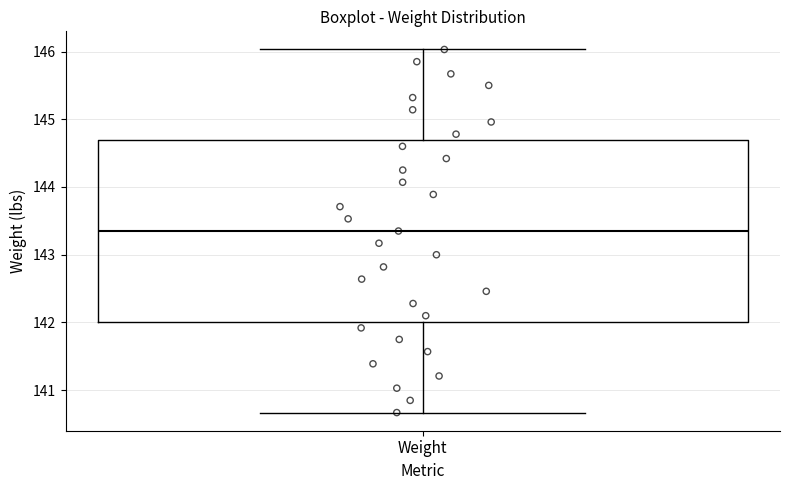

Read this box plot against the y-axis: the position of the median line, the range covered by the box, and the ends of both whiskers. The values are not printed on the chart, so give them approximately, as read against the axis.

median 143.4, box 142.0 to 144.7, whiskers 140.7 to 146.0